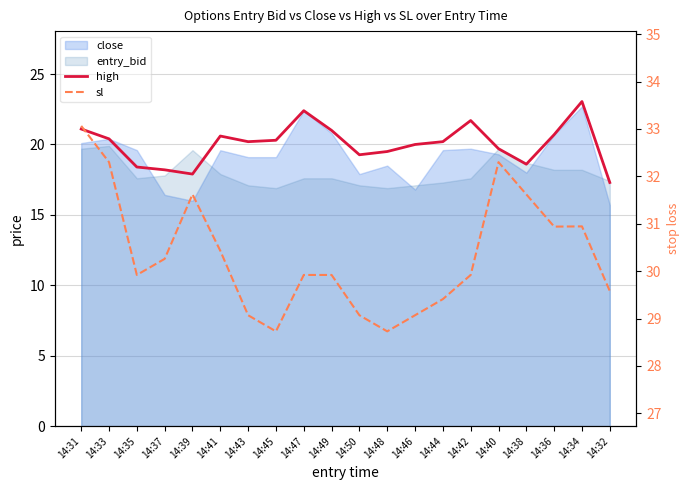

What is the approximate value of high at 14:40?

19.7